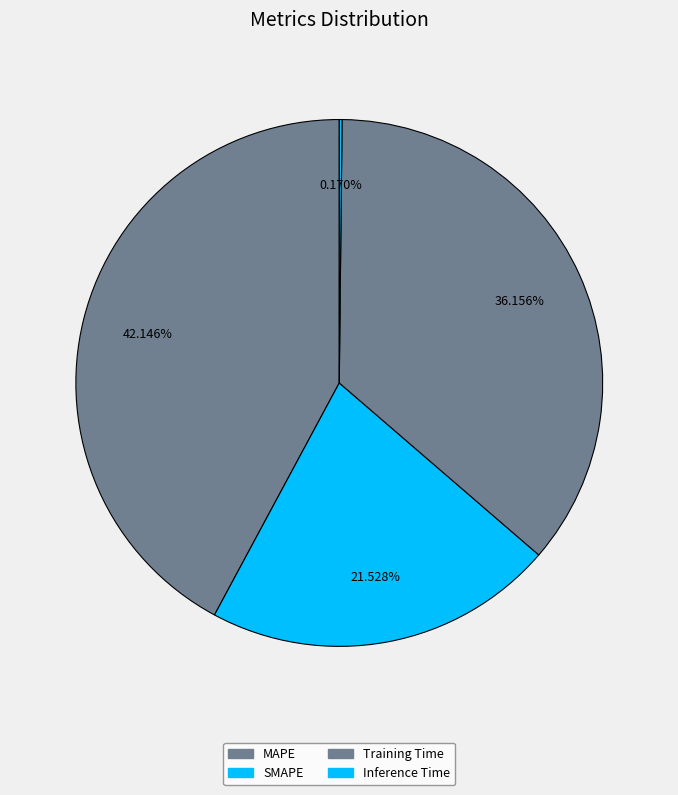

Is it true that MAPE is 42% of the pie?

True